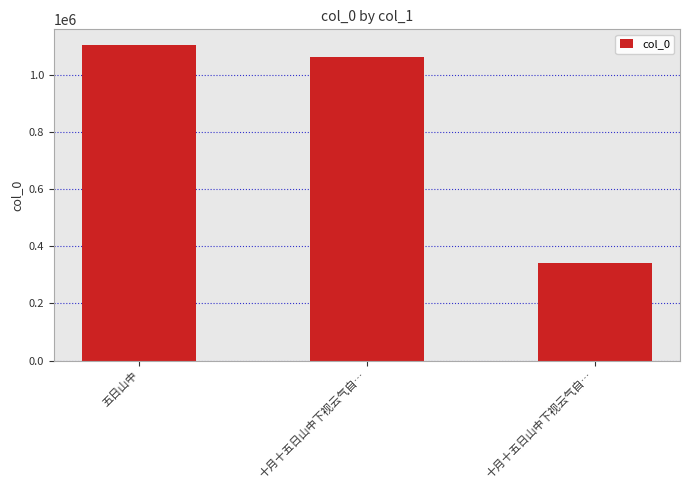

Between 十月十五日山中下视云气自… and 十月十五日山中下视云气自…, which is larger?

十月十五日山中下视云气自…